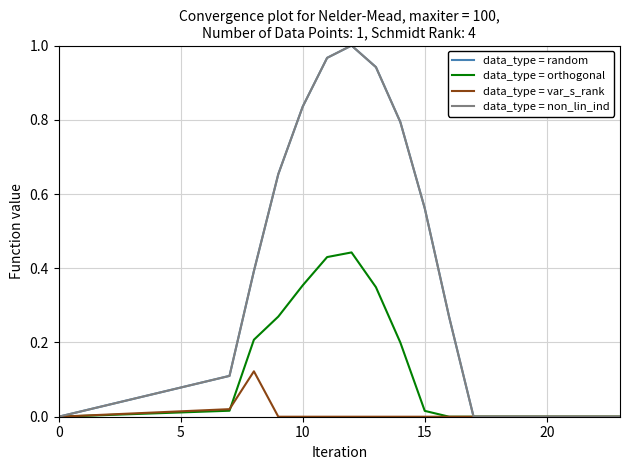

Does the chart display data point markers on the line(s)?

No